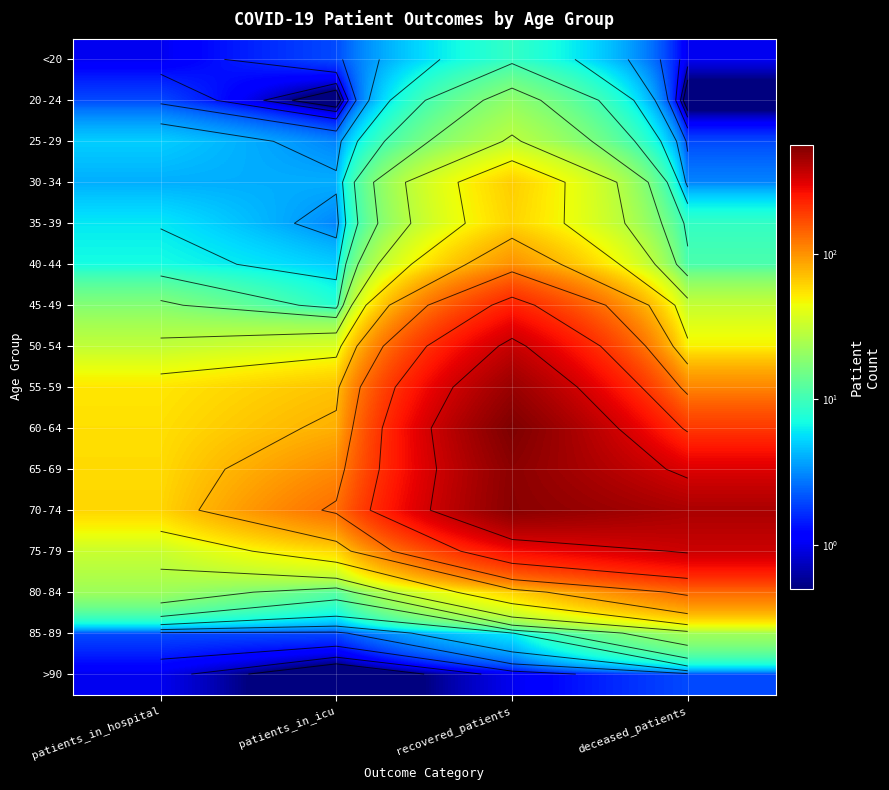

Rank the series at patients_in_hospital from highest to lowest value.

70-74, 65-69, 60-64, 55-59, 75-79, 50-54, 80-84, 45-49, 40-44, 35-39, 25-29, 30-34, 20-24, 85-89, <20, >90